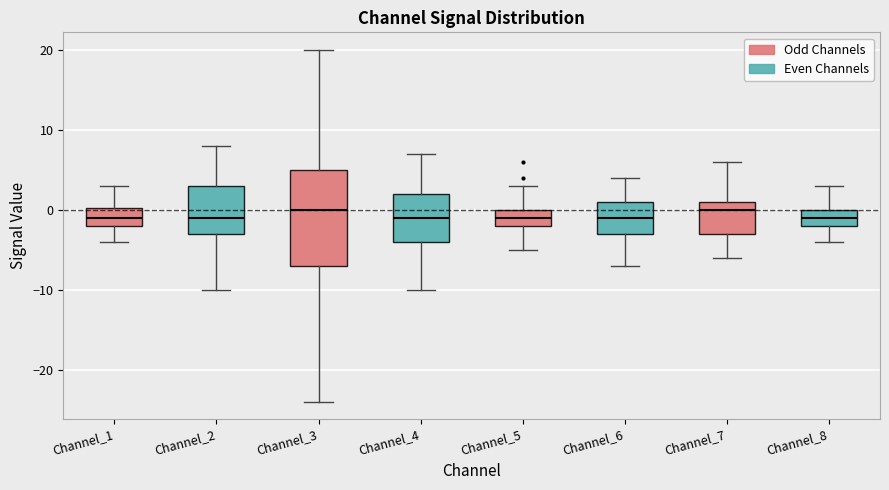

Which box is the tallest, from its lower edge to its upper edge?

Channel_3